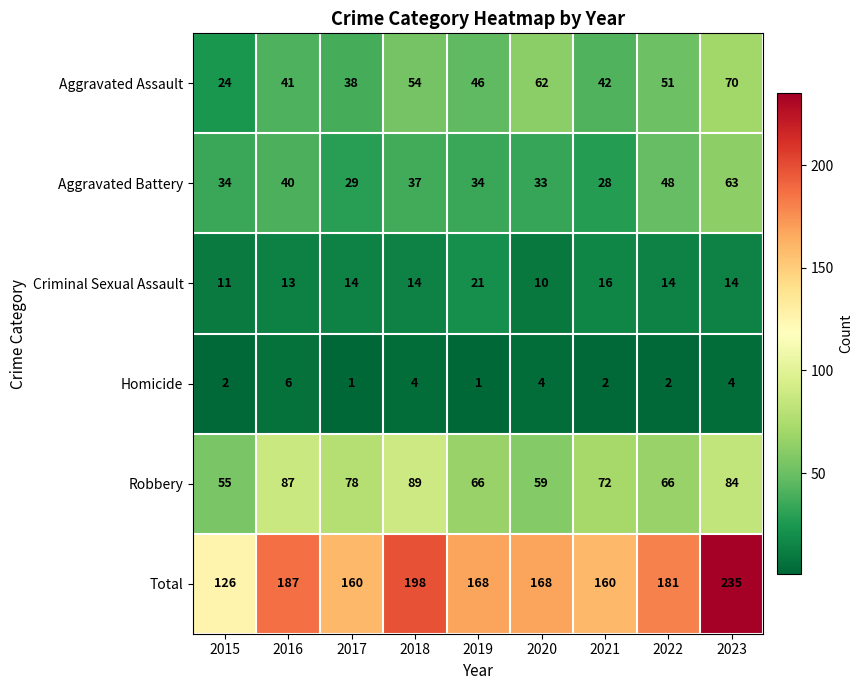

The Robbery series shows 66 at 2019. True or false?

True